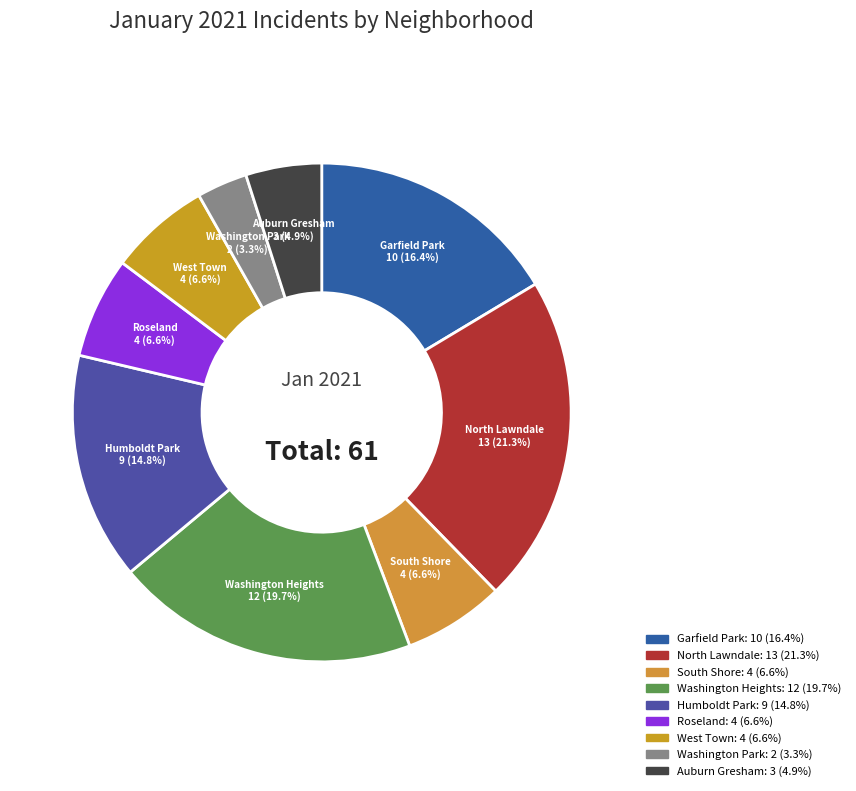

Which category has the biggest portion of the pie?

North Lawndale